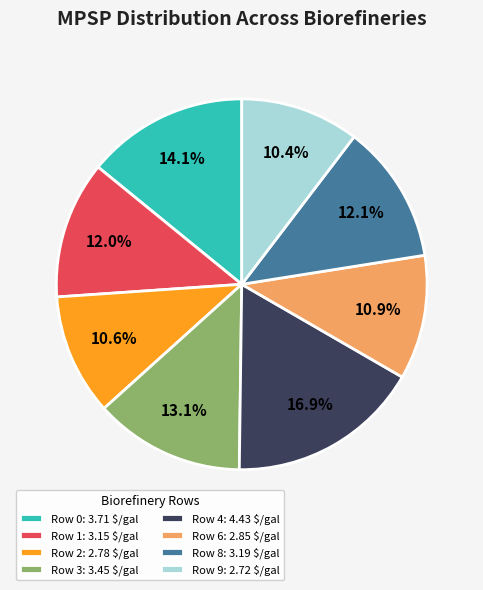

How many slices are in this pie chart?

8